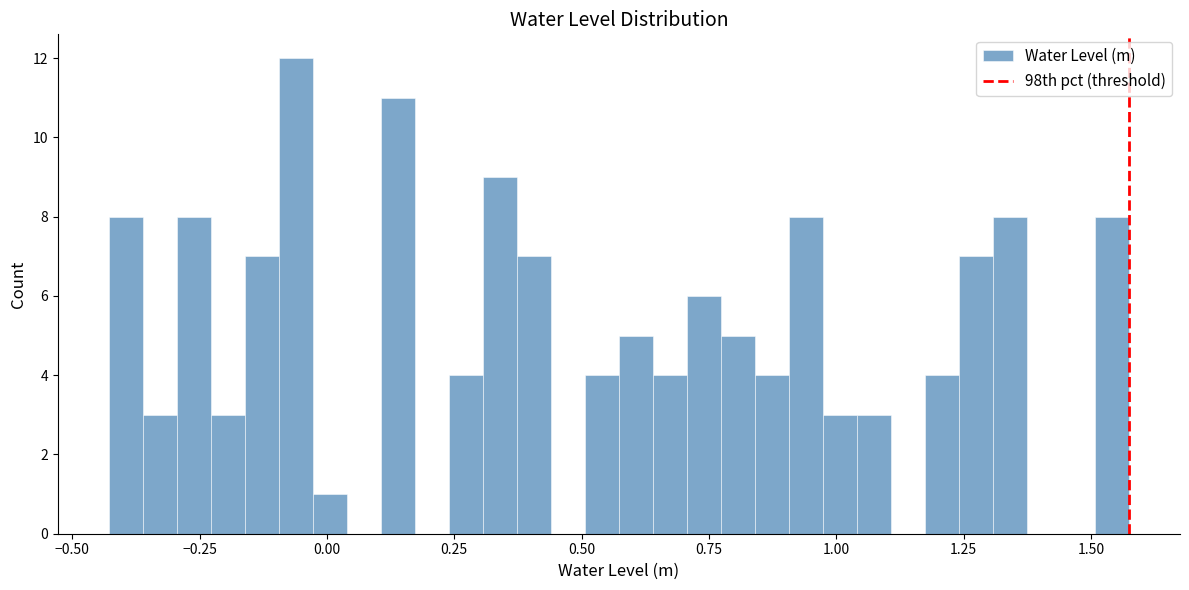

Read against the x-axis, roughly where is the centre of the tallest bar?

-0.05